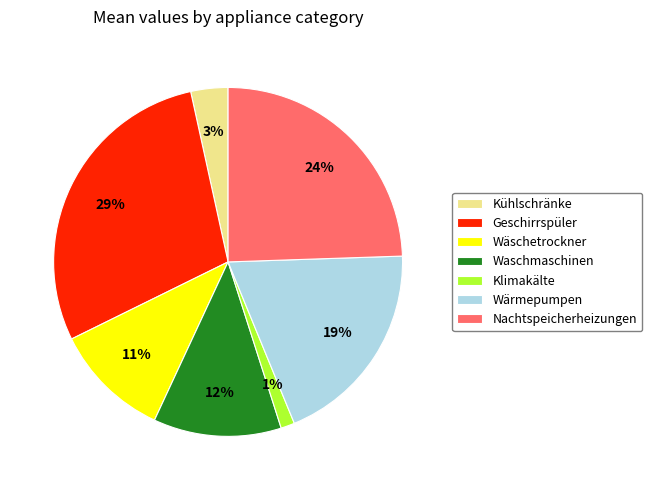

Is it true that Geschirrspüler is 29% of the pie?

True